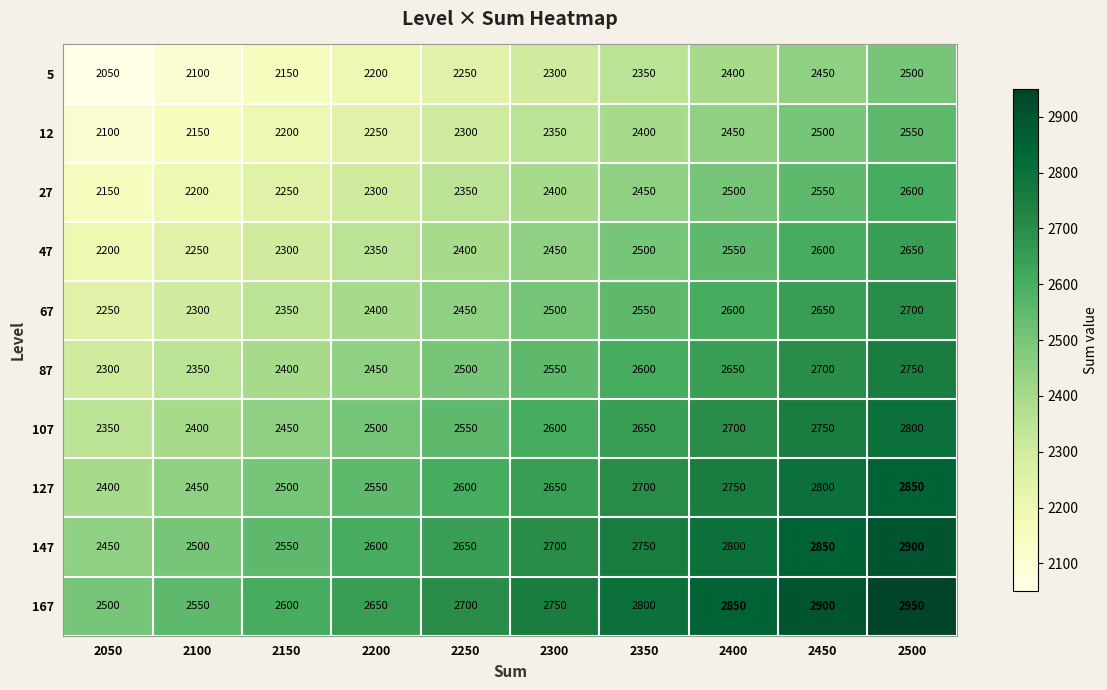

Which label corresponds to the largest value in the chart?

2500